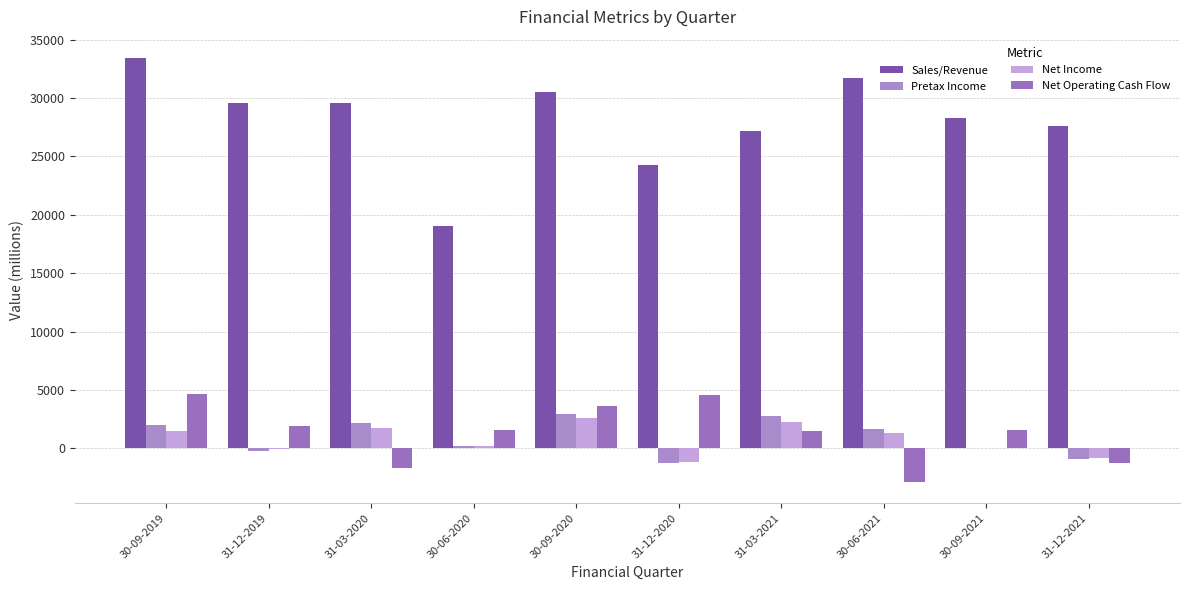

What value does the Net Income series have at 31-12-2021?

-813.4